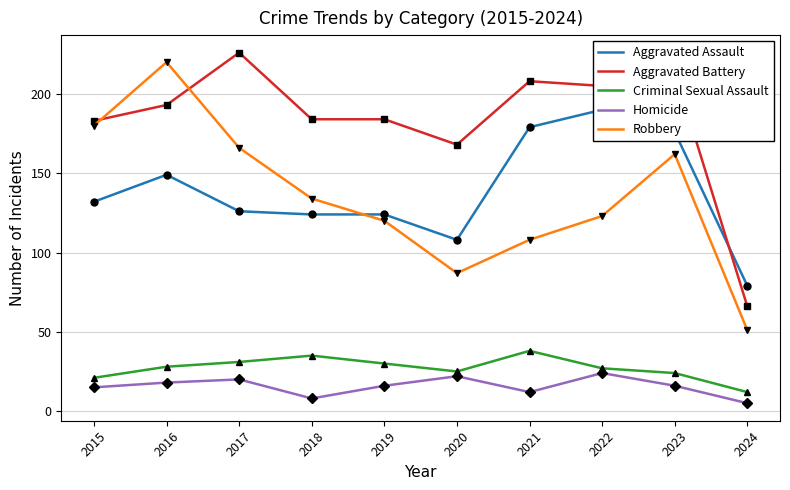

Rank the categories by Homicide value from lowest to highest.

2024, 2018, 2021, 2015, 2019, 2023, 2016, 2017, 2020, 2022